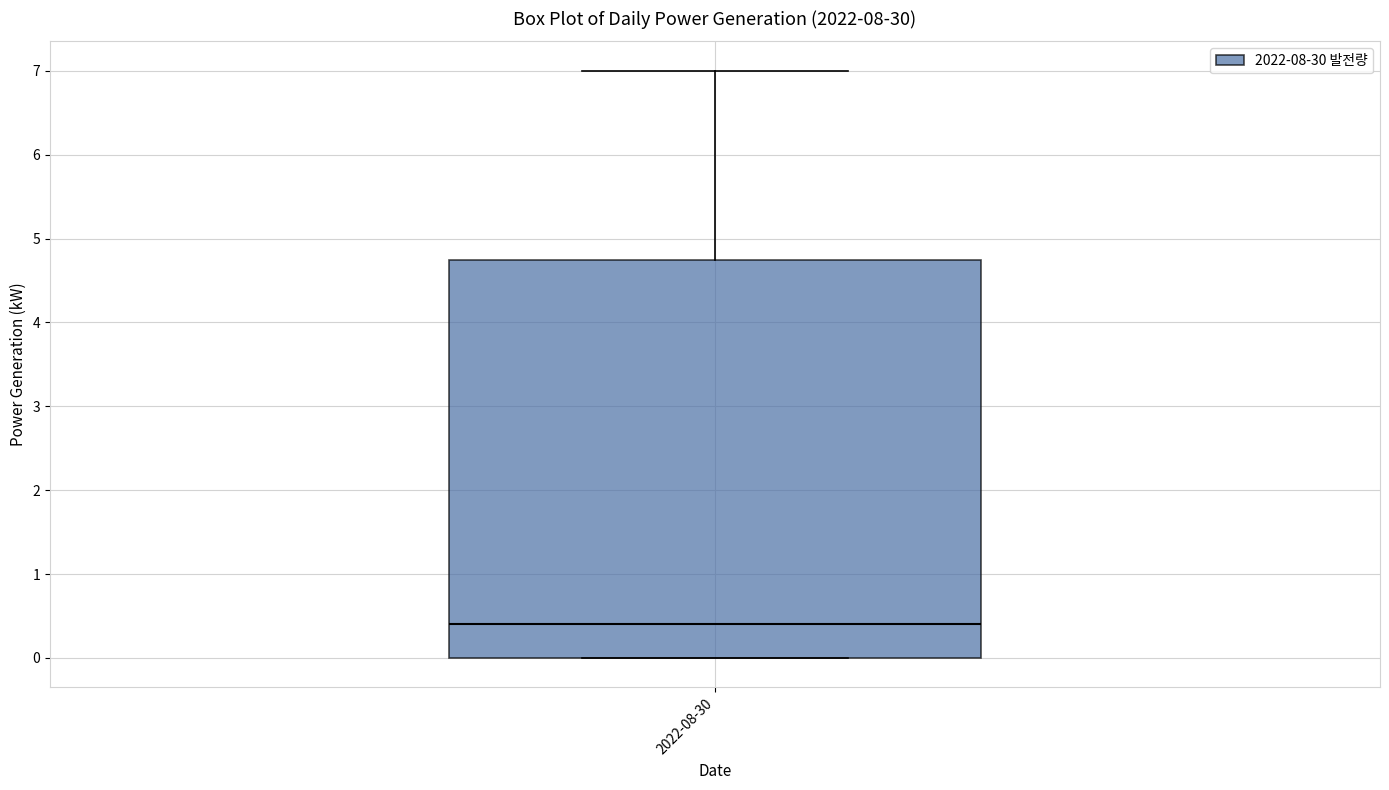

Where is the lower edge of the box for 2022-08-30 on the y-axis? The values are not printed on the chart, so give them approximately, as read against the axis.

0.0